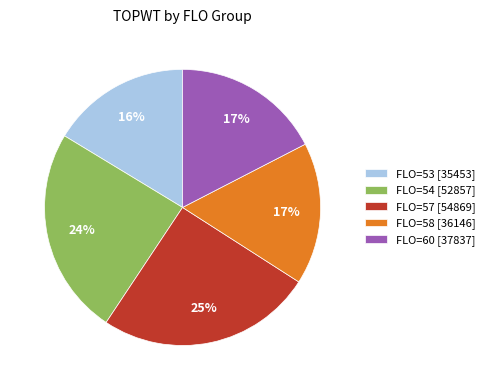

Do FLO=60 [37837] and FLO=58 [36146] together represent more than half of the pie?

No